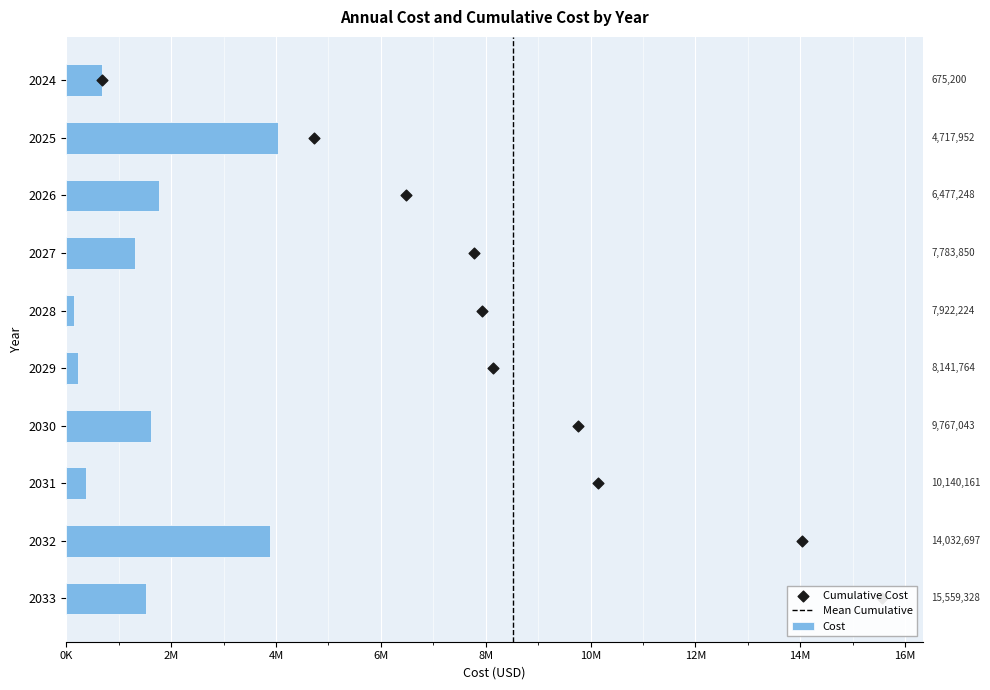

Approximately how many times larger is the value at 2032 compared to 2027?

3.0